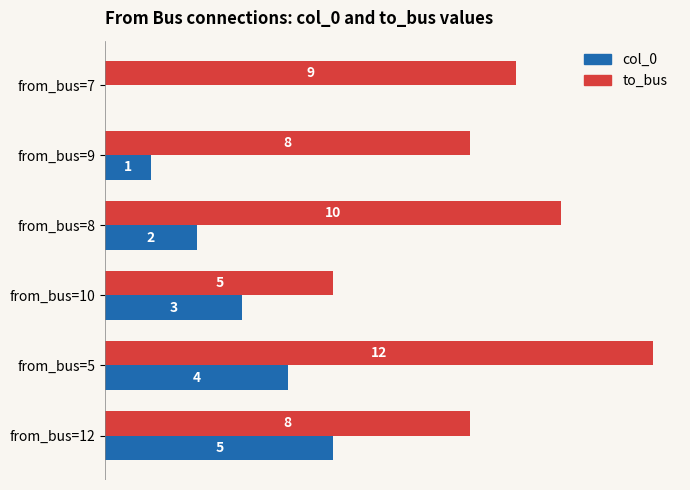

At which category is the sum across all series the highest?

from_bus=5